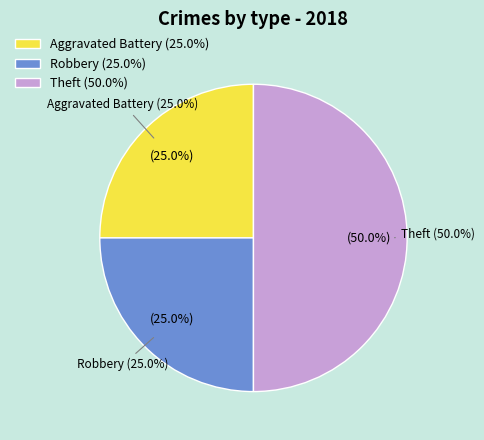

True or false: Robbery accounts for 25% of the total.

True